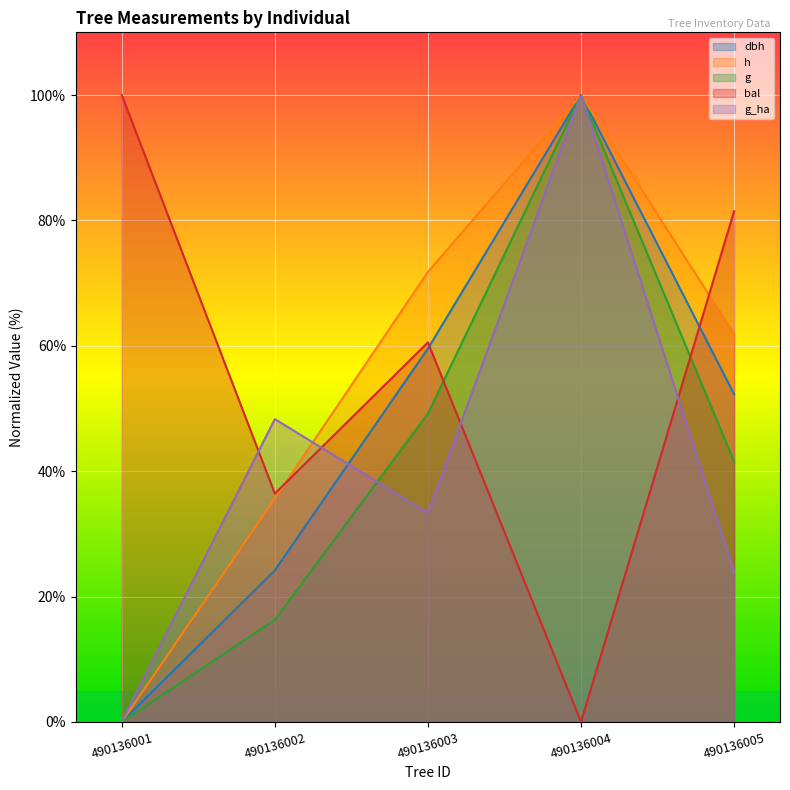

True or false: g and dbh cross at least once.

False